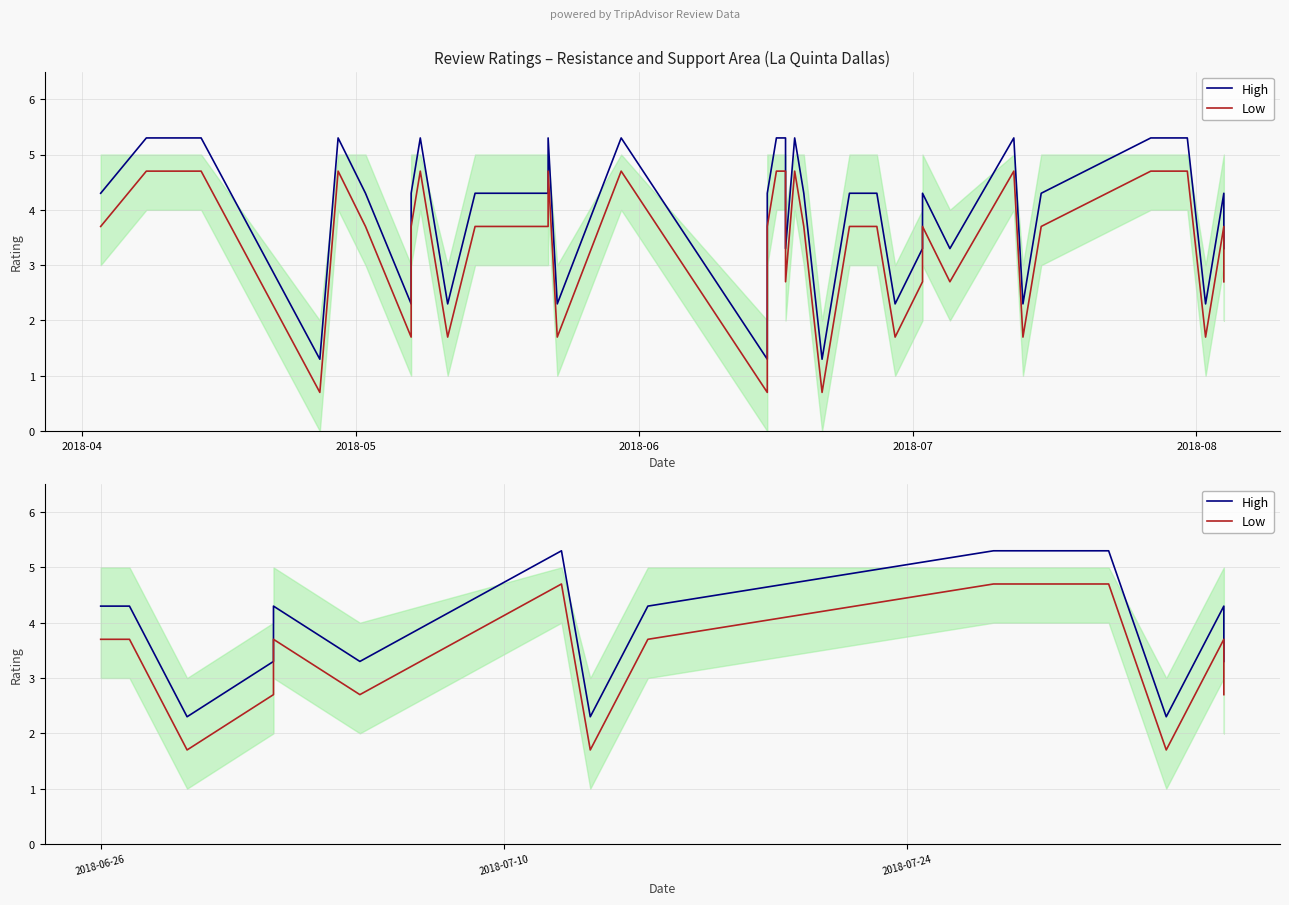

At which label is Low closest to 3?

2018-08